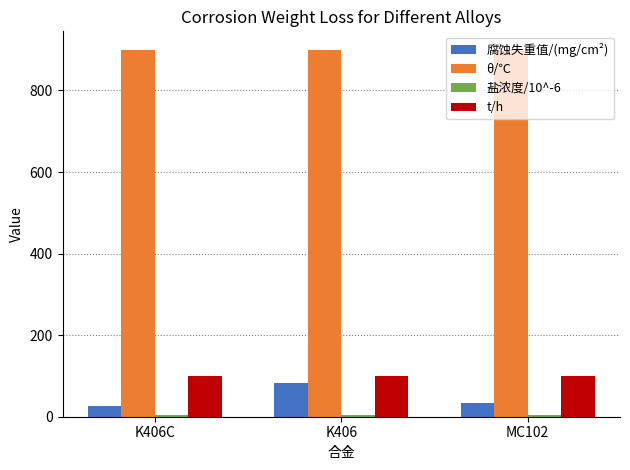

Does the chart contain any negative values?

No